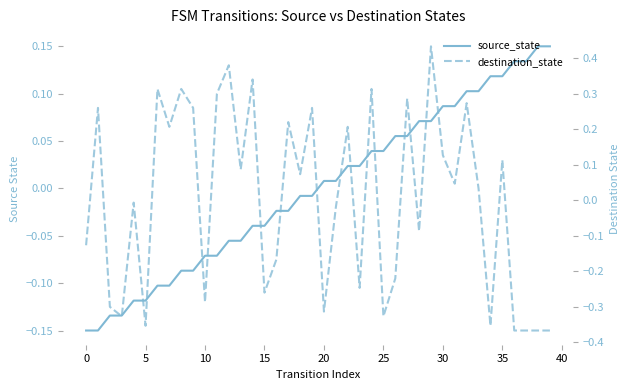

Reading left to right, list all the values displayed in this chart.

source_state: -0.1	-0.1	-0.1	-0.1	-0.1	-0.1	-0.1	-0.1	-0.1	-0.1	-0.1	-0.1	-0.1	-0.1	-0.0	-0.0	-0.0	-0.0	-0.0	-0.0	0.0	0.0	0.0	0.0	0.0	0.0	0.1	0.1	0.1	0.1	0.1	0.1	0.1	0.1	0.1	0.1	0.1	0.1	0.1	0.1
destination_state: -0.1	0.3	-0.3	-0.3	-0.0	-0.4	0.3	0.2	0.3	0.3	-0.3	0.3	0.4	0.1	0.3	-0.3	-0.2	0.2	0.1	0.3	-0.3	-0.0	0.2	-0.2	0.3	-0.3	-0.2	0.3	-0.1	0.4	0.1	0.0	0.3	0.0	-0.4	0.1	-0.4	-0.4	-0.4	-0.4